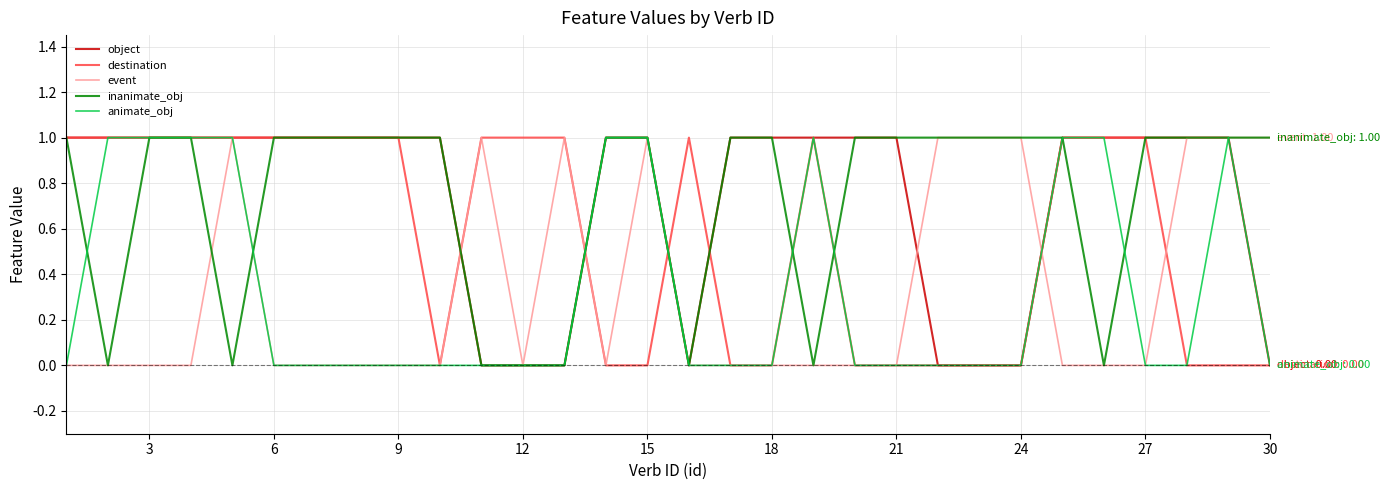

What is the greatest value displayed?

1